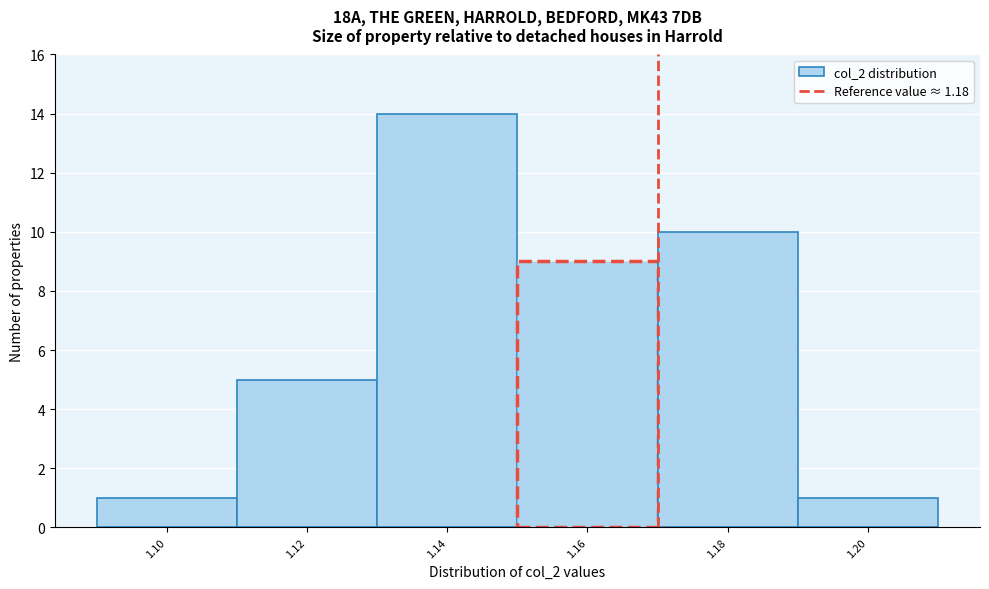

Reading left to right, transcribe all the data shown in this chart.

1.10=1	1.12=5	1.14=14	1.16=9	1.18=10	1.20=1